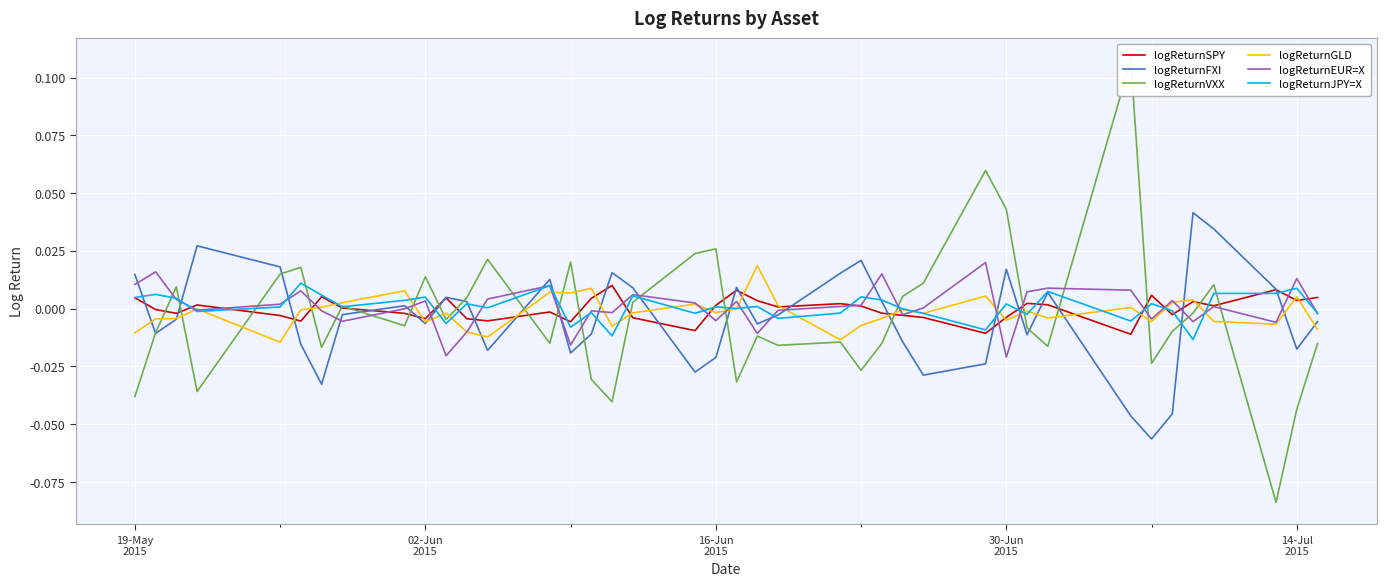

True or false: logReturnJPY=X has a value of -0.0 at 35.

False